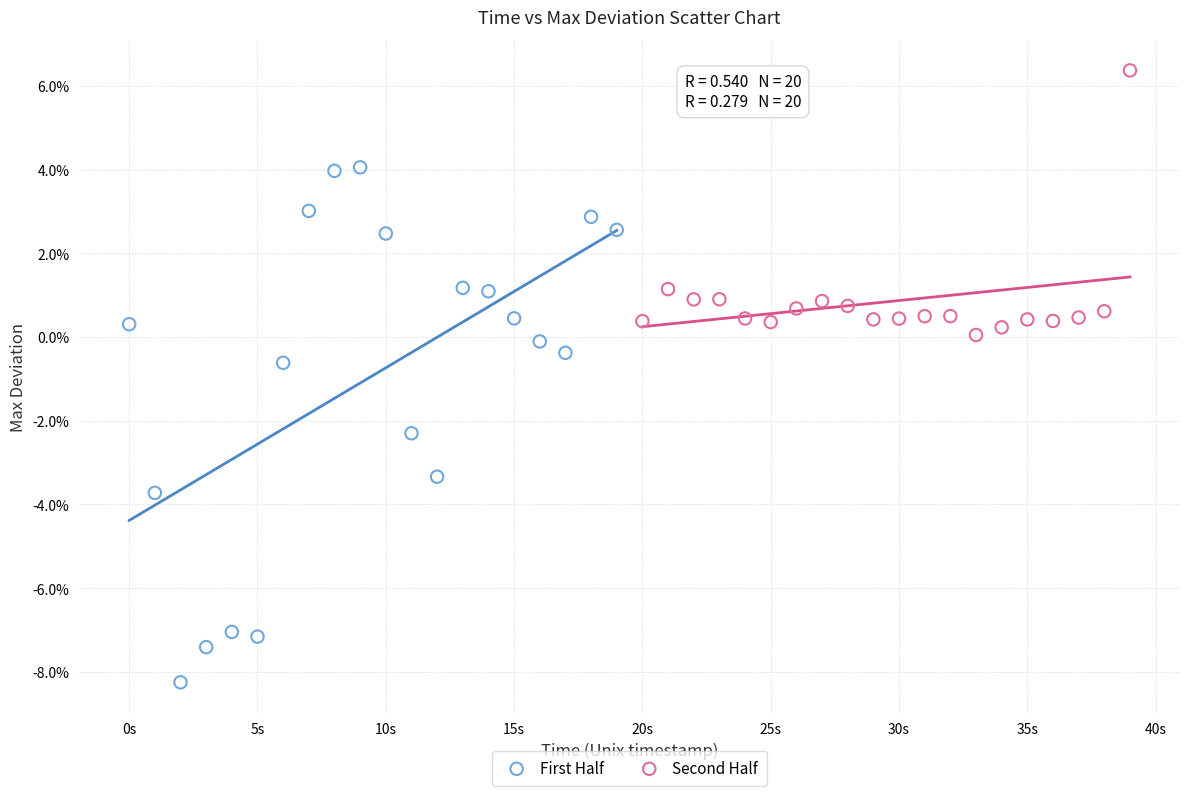

Which series has the widest spread of Y values?

First Half